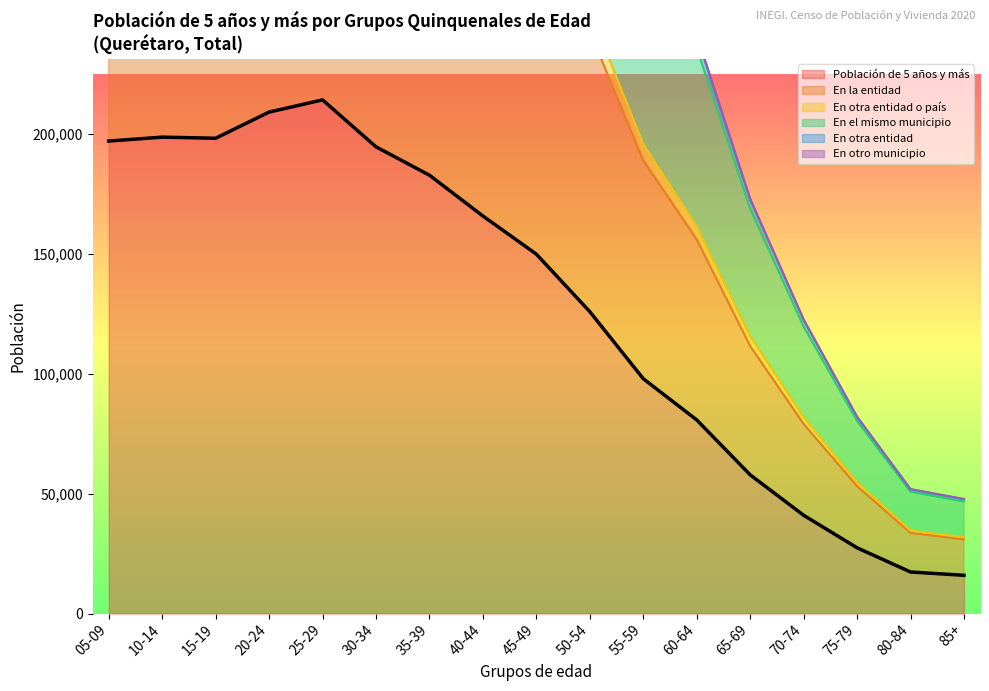

What is the label of the 1st point from the left?

05-09